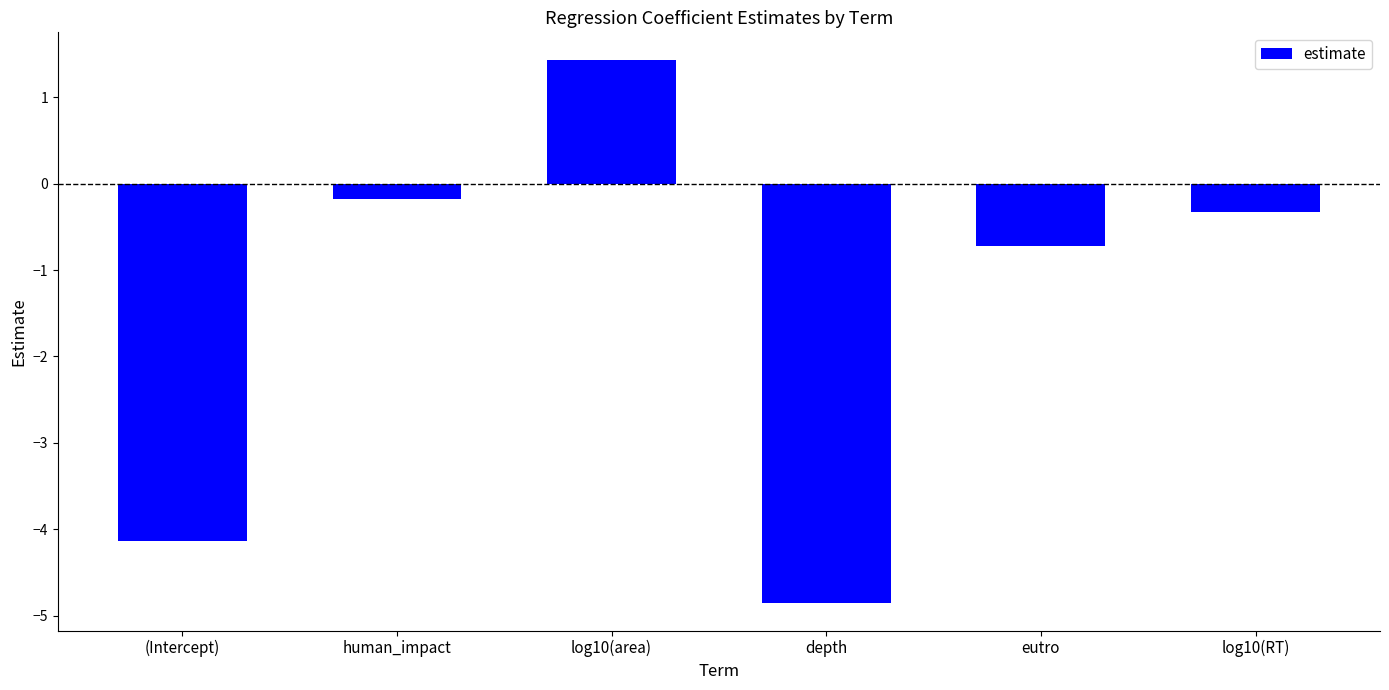

Rank the categories by value from lowest to highest.

depth, (Intercept), eutro, log10(RT), human_impact, log10(area)